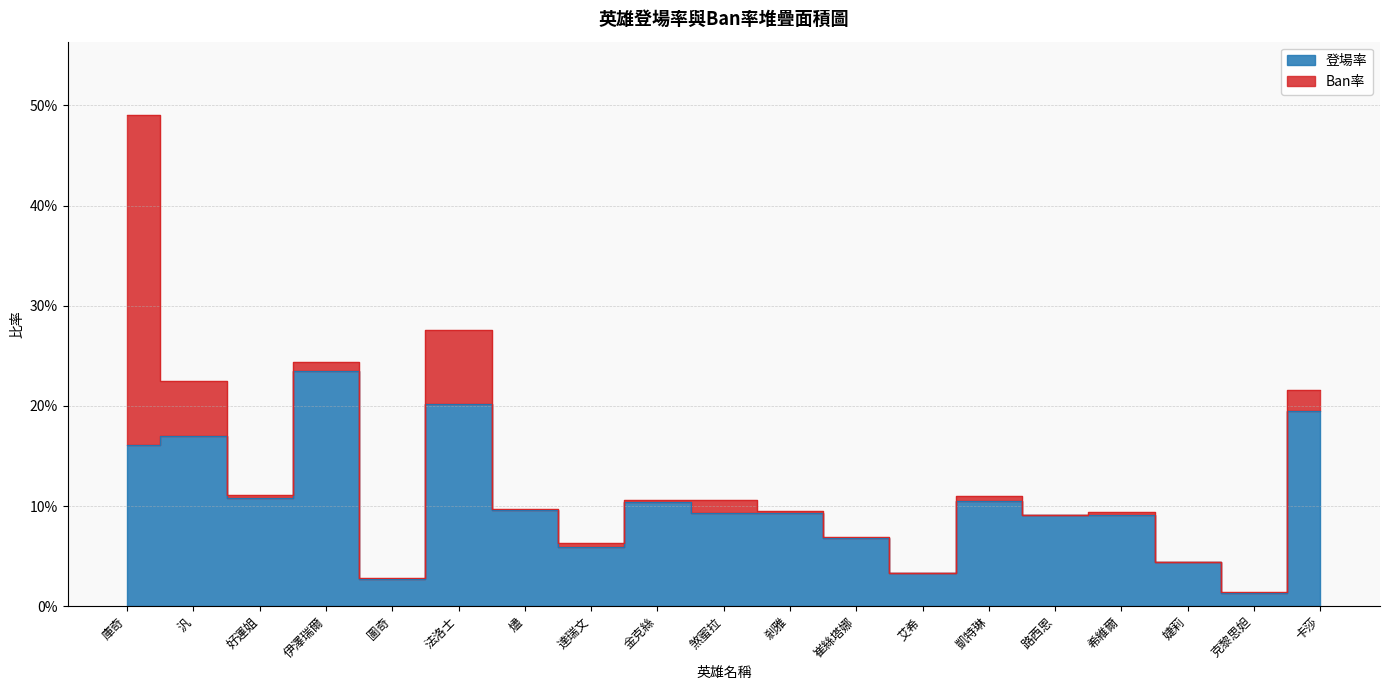

Is it true that the value at 剎雅 is 0.1?

True